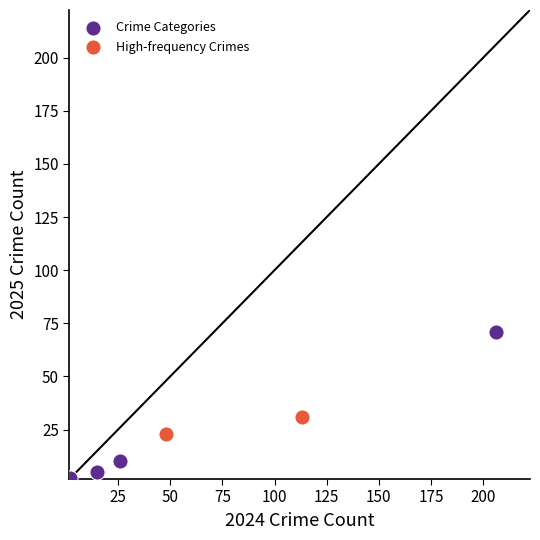

Which series reaches the maximum Y coordinate?

Crime Categories